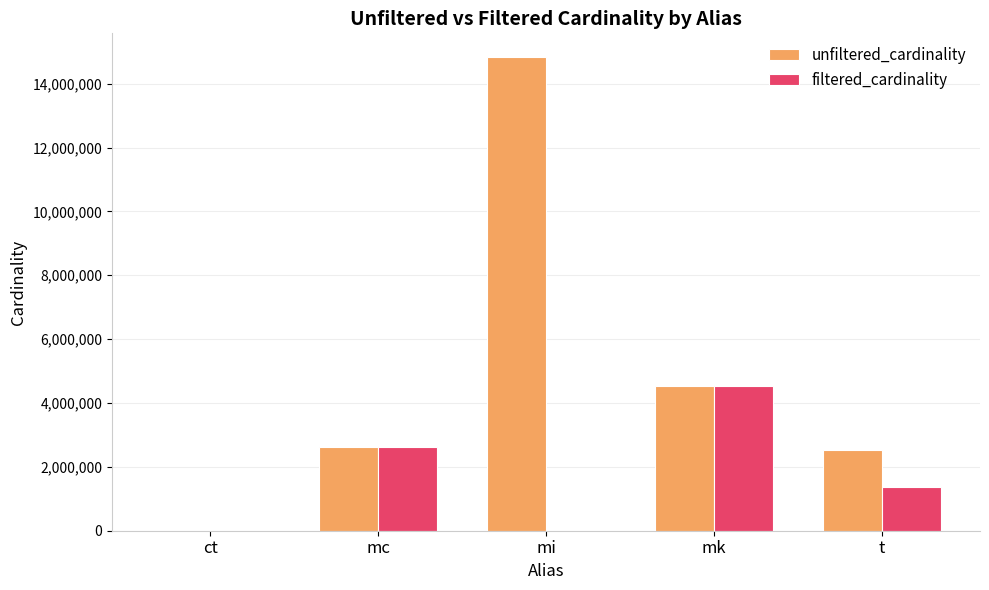

What are all the series names shown in the legend?

unfiltered_cardinality, filtered_cardinality